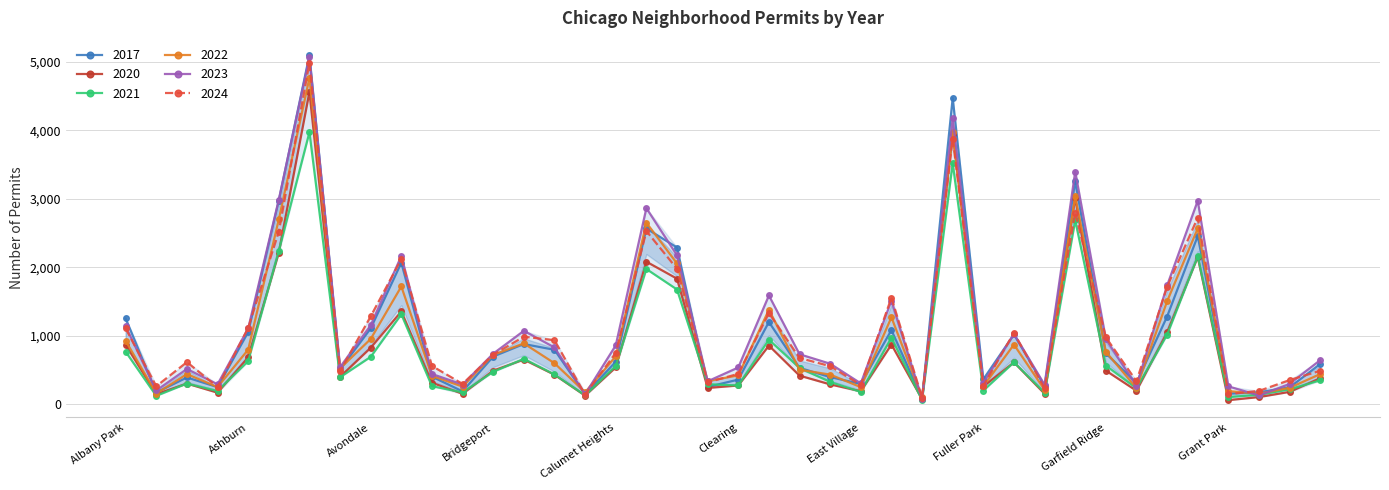

At how many categories does at least one series exceed 1437?

11